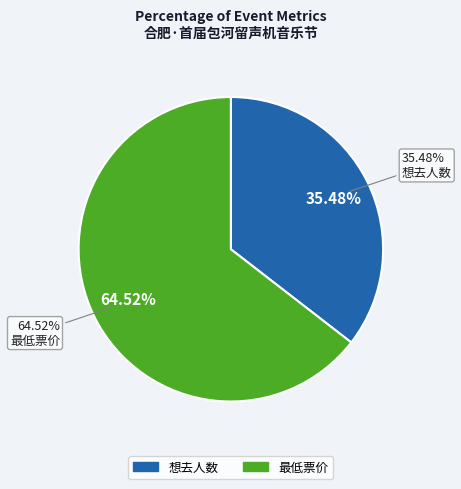

What is the change in value from 想去人数 (44) to 最低票价 (80)?

+36